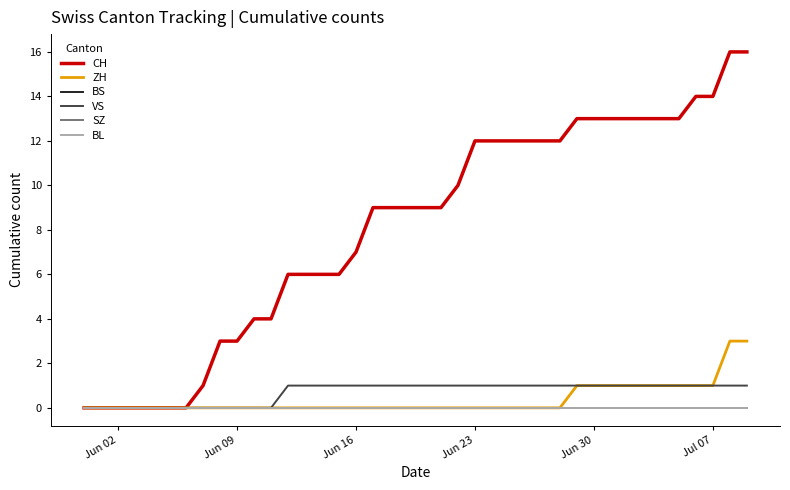

True or false: VS and SZ cross at least once.

False